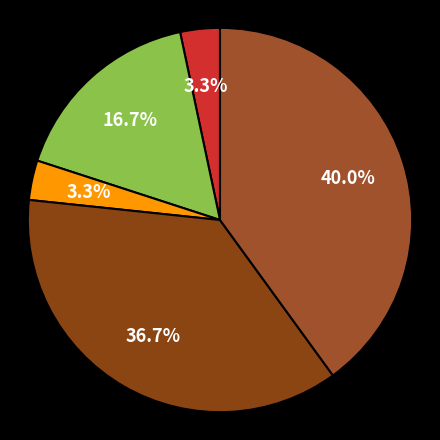

Count the number of slices in the pie.

5